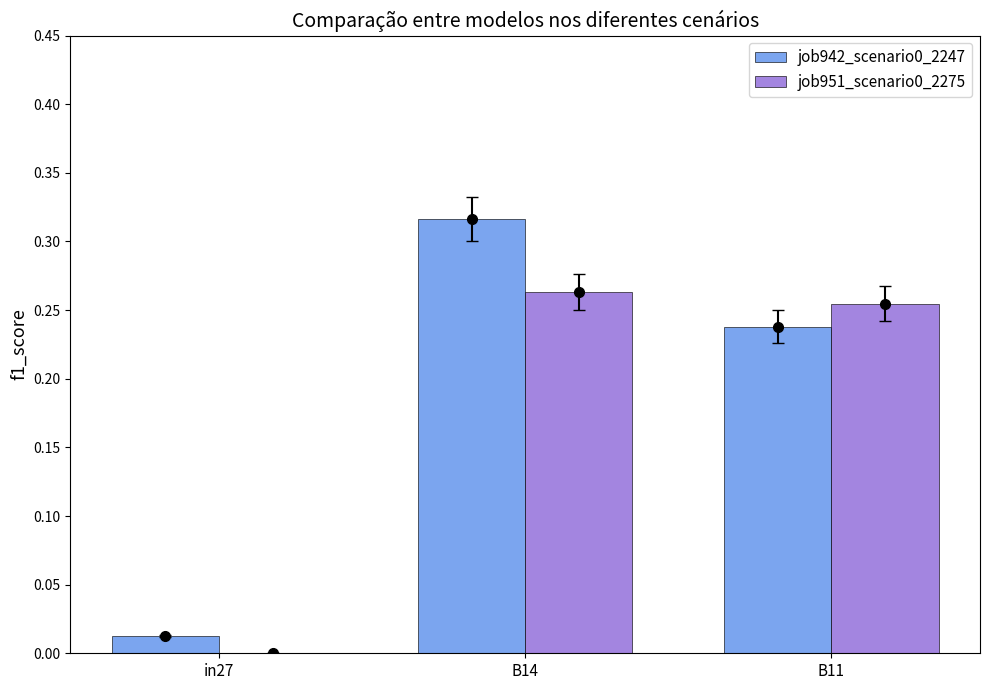

The value of job942_scenario0_2247 at B11 is 0.1. True or false?

False